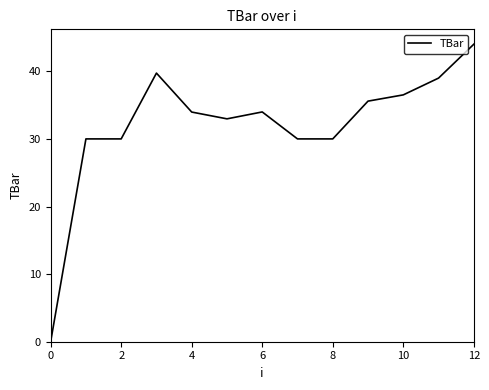

What is the maximum value shown in the chart?

44.0